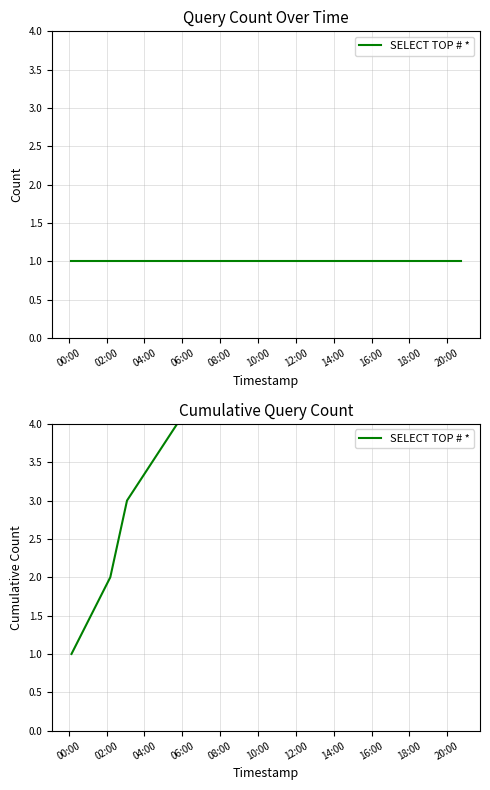

What is the difference between the second highest and second lowest values?

2